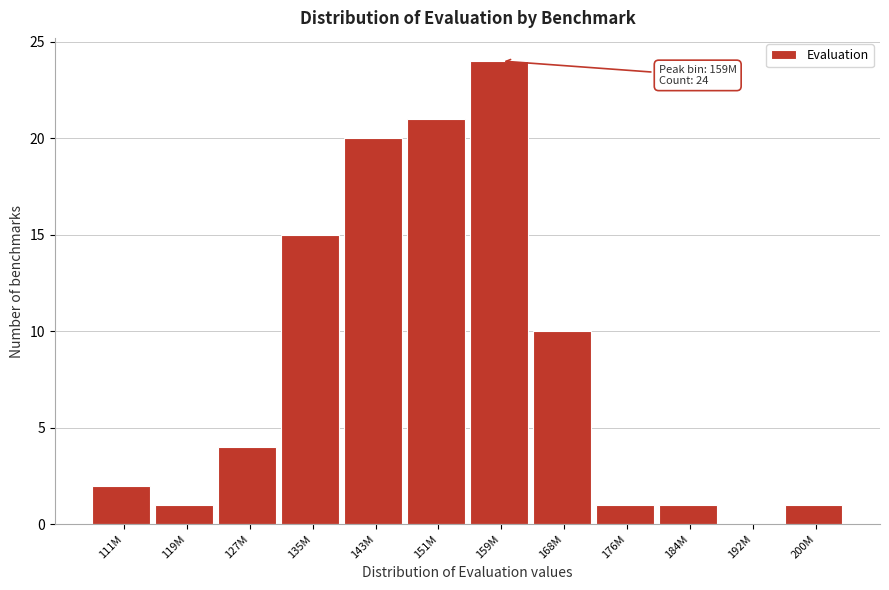

Reading left to right, list all the values displayed in this chart.

111M=2	119M=1	127M=4	135M=15	143M=20	151M=21	159M=24	168M=10	176M=1	184M=1	192M=0	200M=1